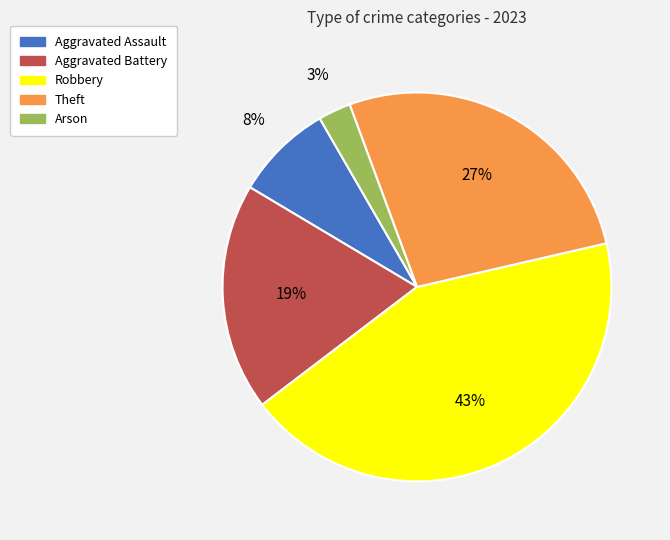

Which category has the smallest portion of the pie?

Arson